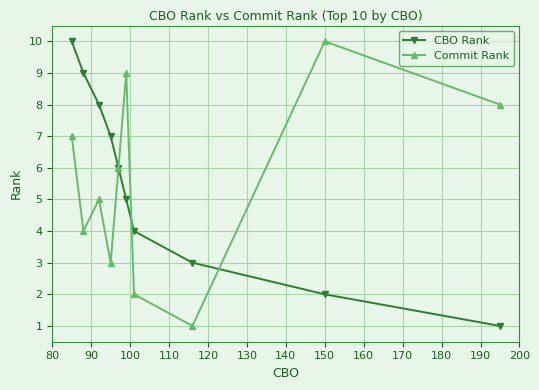

Which series has the largest total across all categories?

CBO Rank